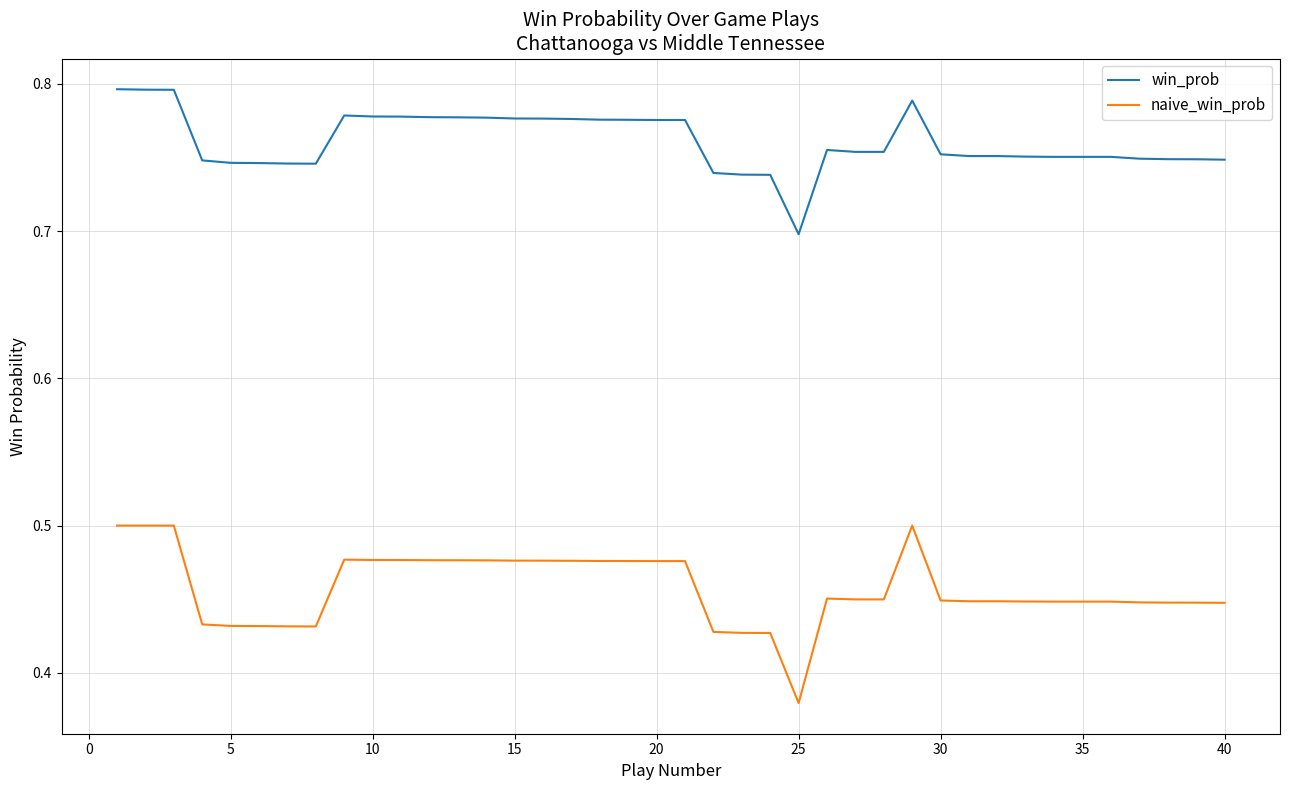

Which series has the largest range (max minus min)?

naive_win_prob